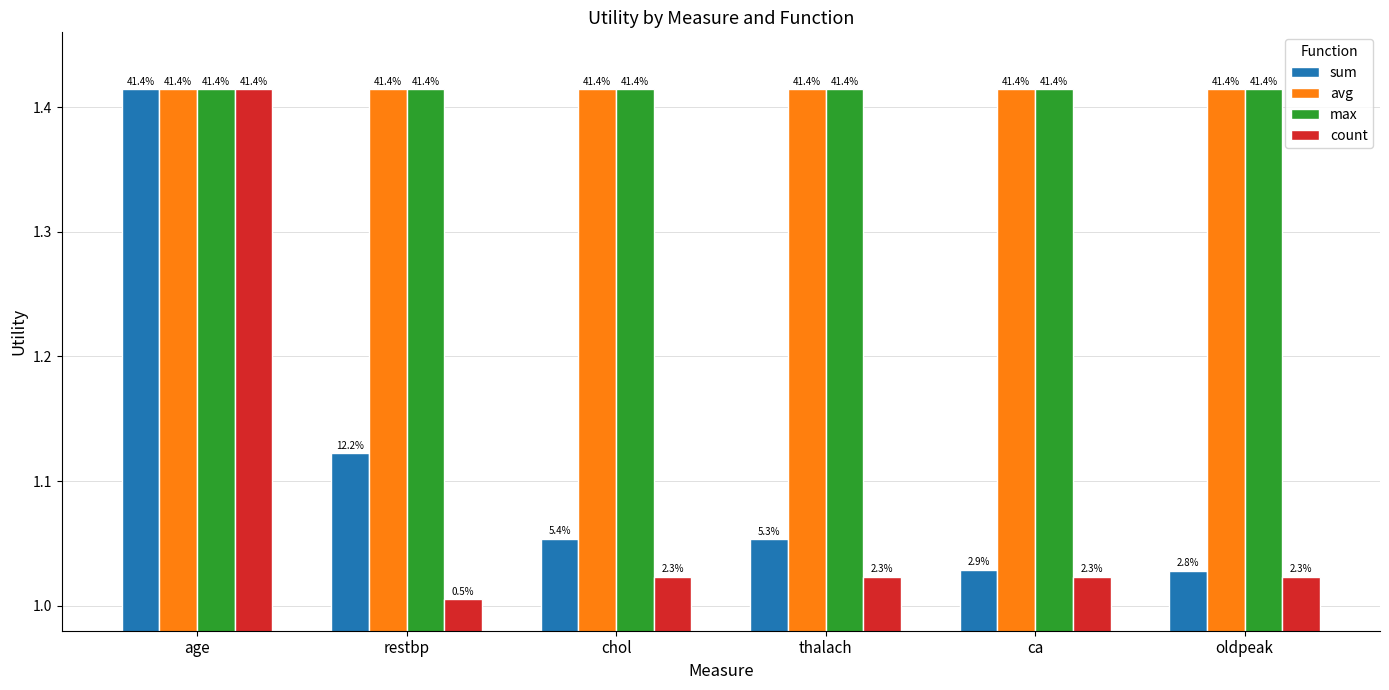

What are all the series names shown in the legend?

sum, avg, max, count